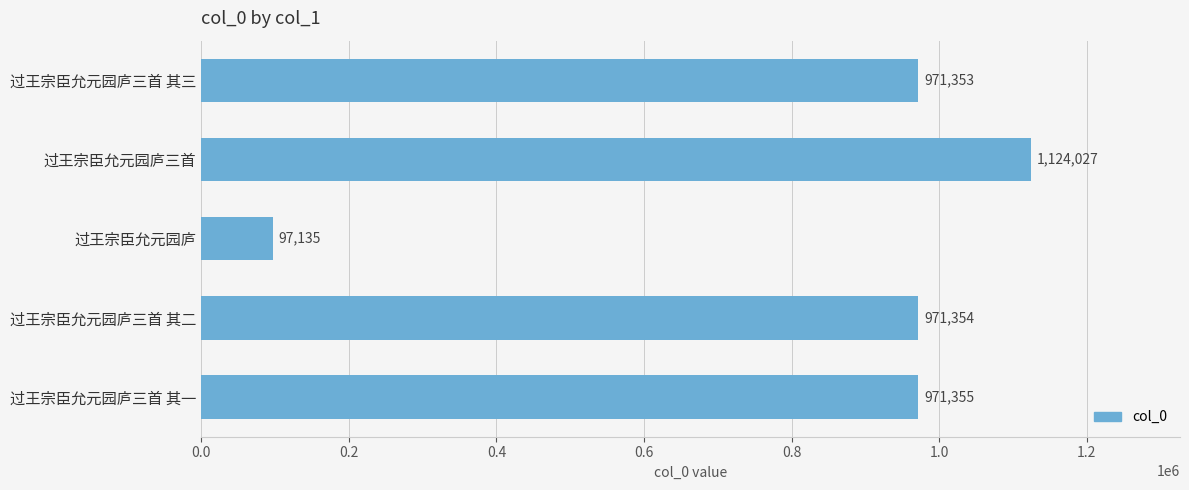

What is the difference between the maximum and minimum values?

1026892